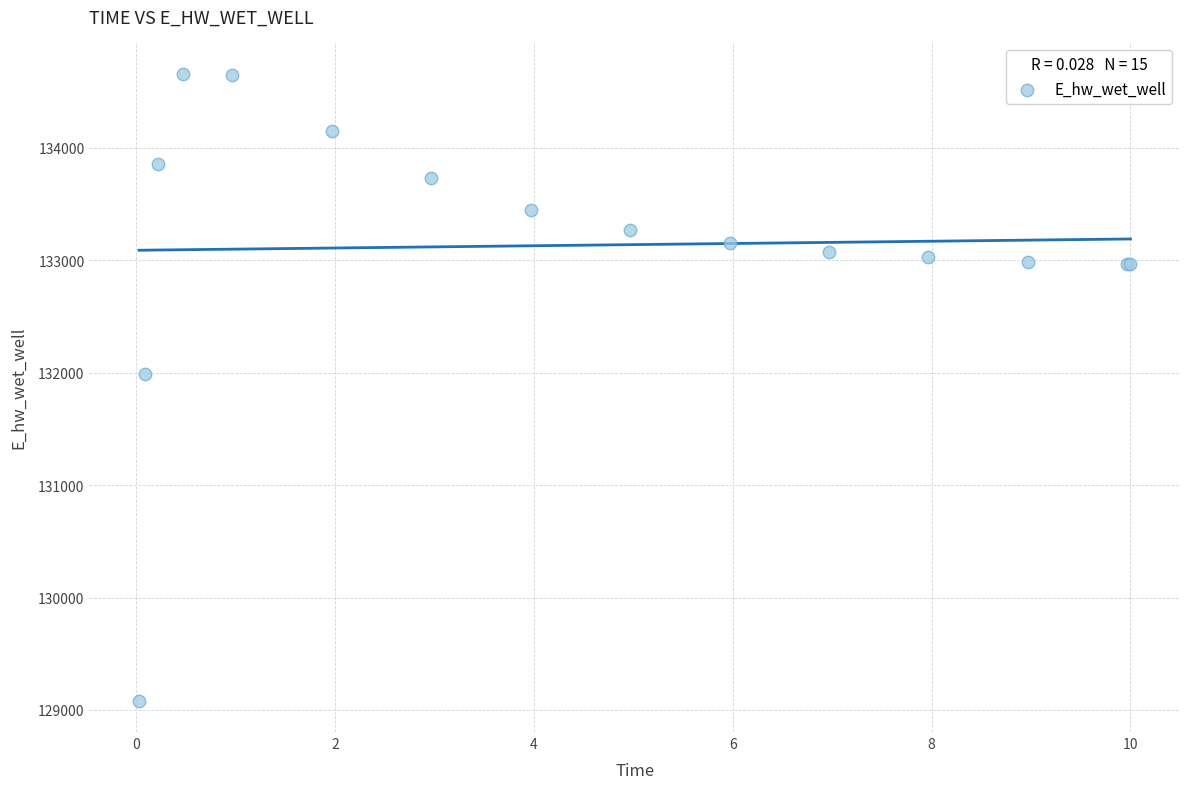

What Y value in the scatter plot is closest to 131870?

131992.0